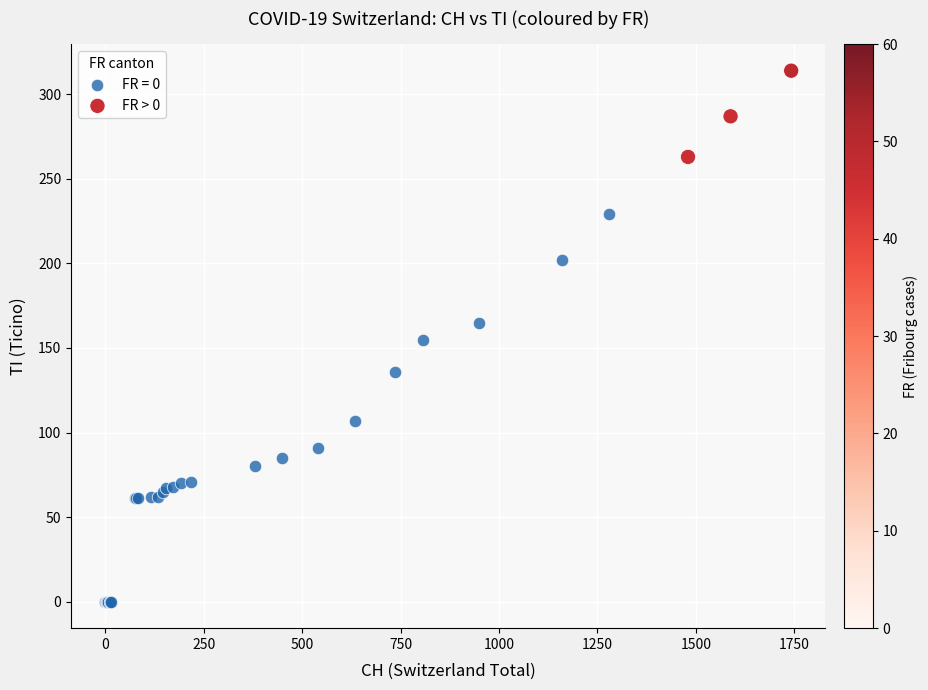

Which series contains the highest Y value?

FR > 0